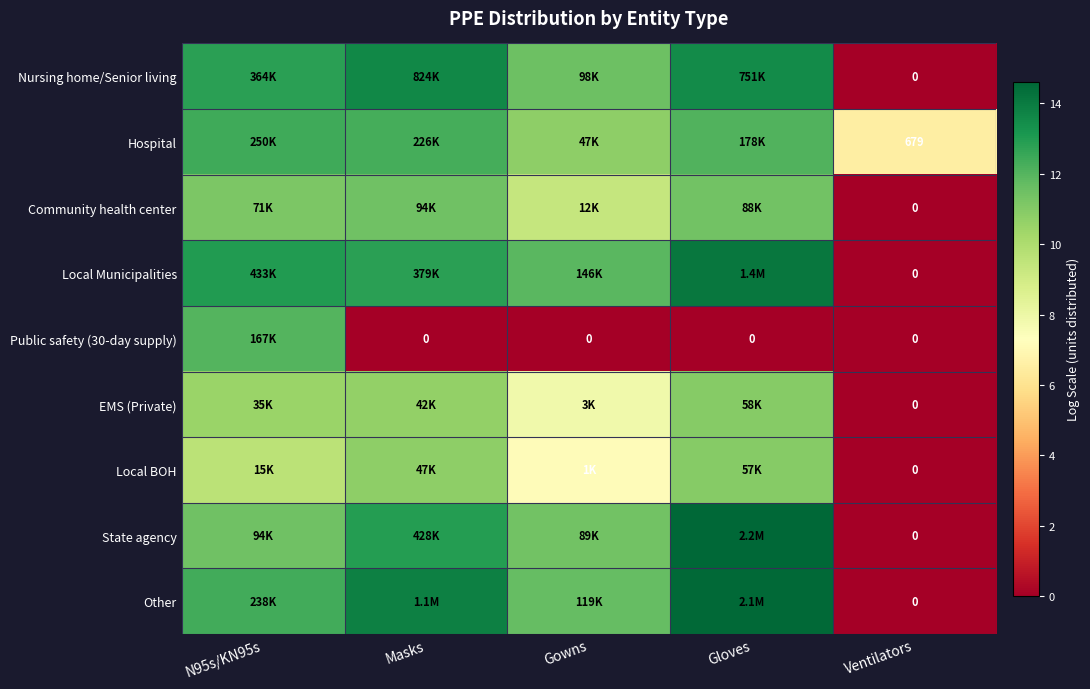

The value of Local BOH at Masks is 15.7. True or false?

False